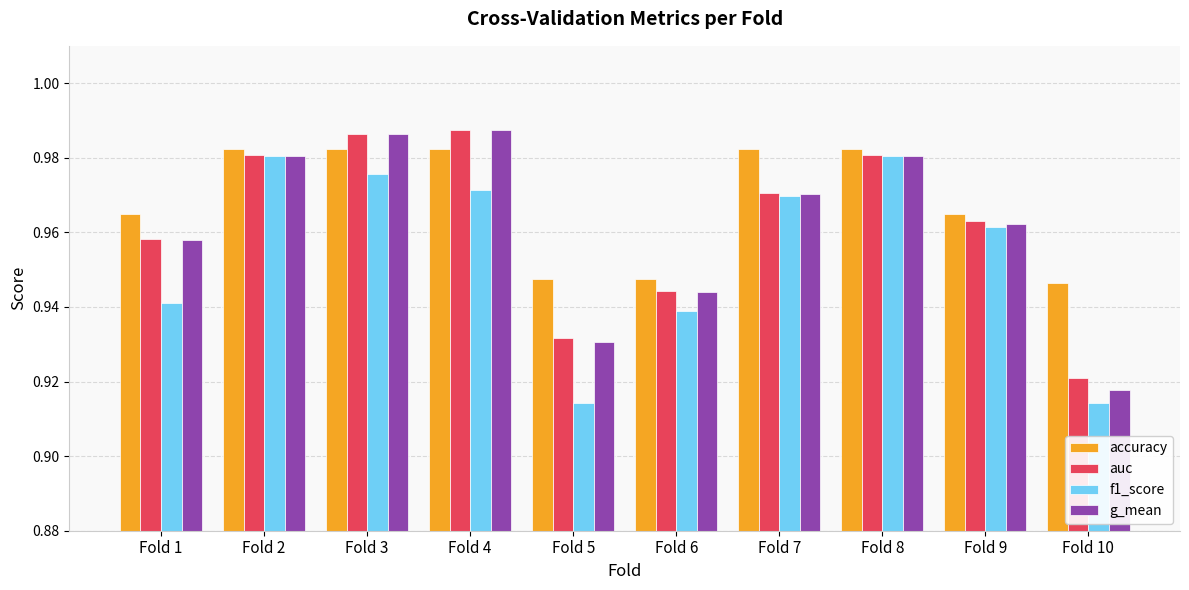

Is the value of g_mean at Fold 7 greater than the value of f1_score at Fold 9?

Yes